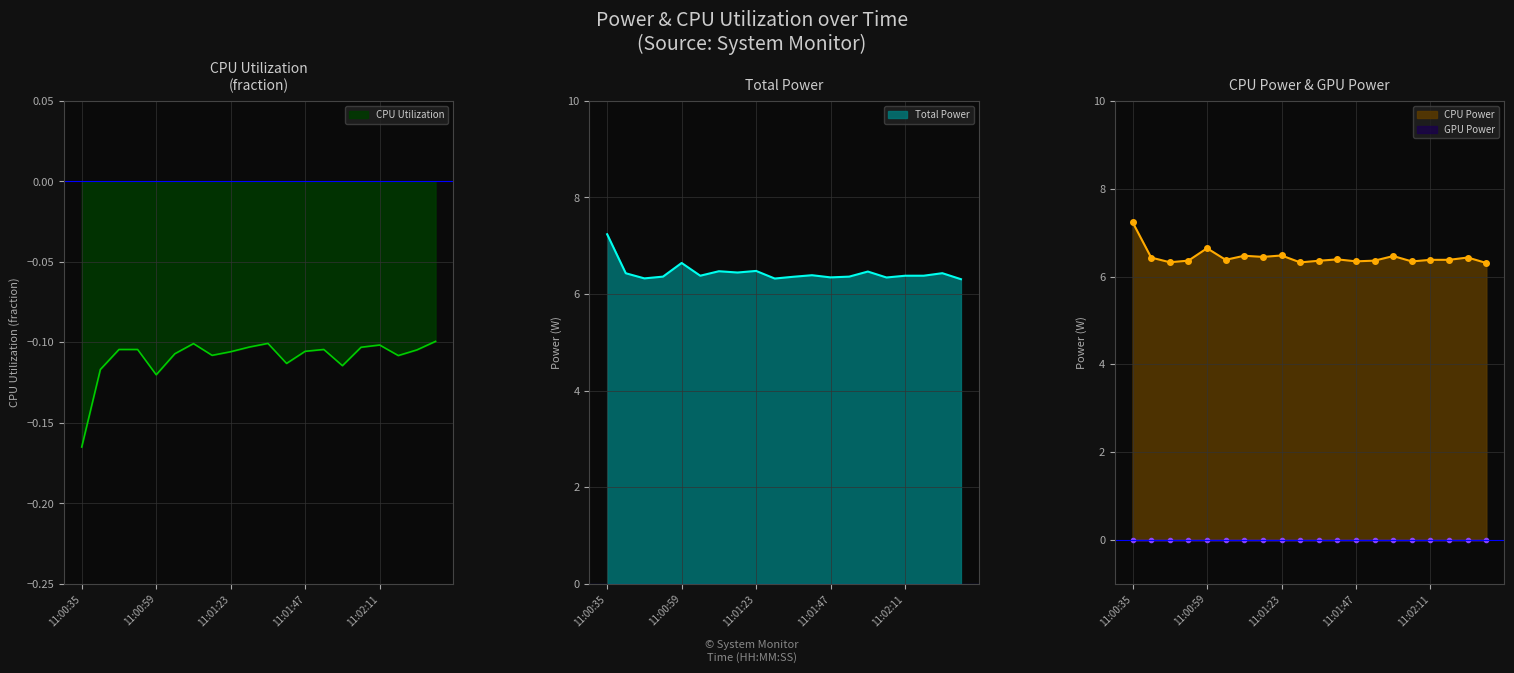

Is it true that Total Power equals 8.6 at 11:01:47?

False